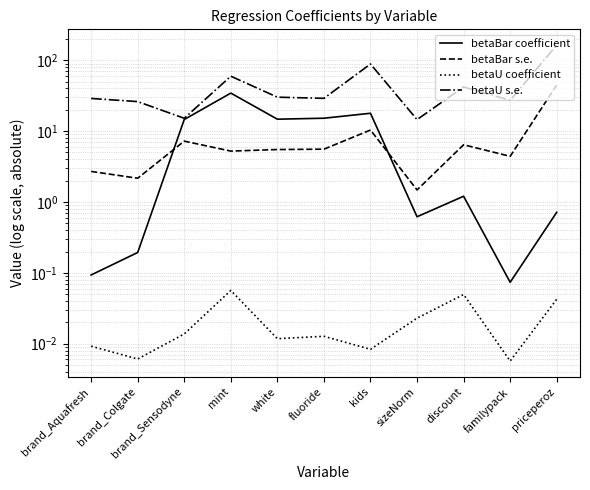

At how many categories does at least one series exceed 118?

1